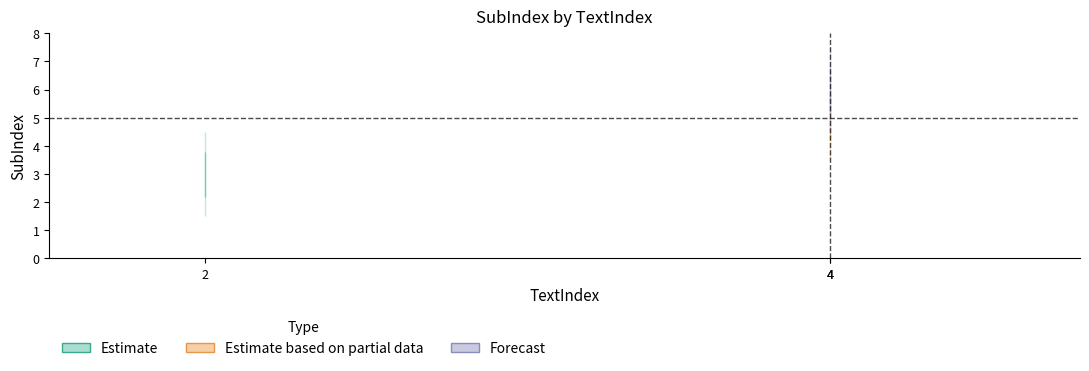

Reading left to right, list all the values displayed in this chart.

3	5	6